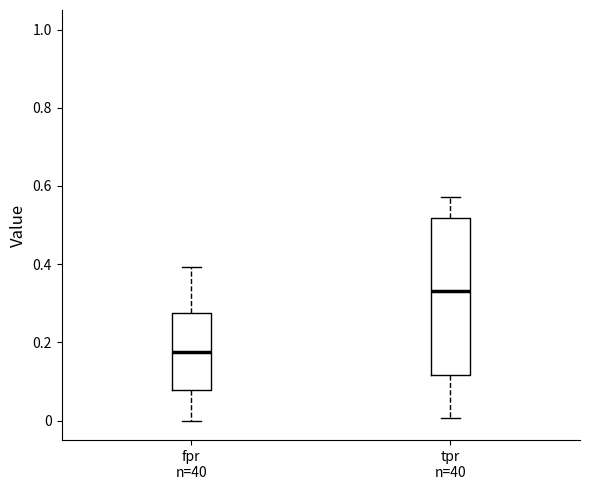

Reading left to right, transcribe this box plot: for each box, give where its median line is, the range the box spans, and where its two whiskers end, as read against the y-axis. The values are not printed on the chart, so give them approximately, as read against the axis.

fpr n=40: median 0.18, box 0.08 to 0.28, whiskers 0.00 to 0.40
tpr n=40: median 0.34, box 0.12 to 0.52, whiskers 0.00 to 0.58